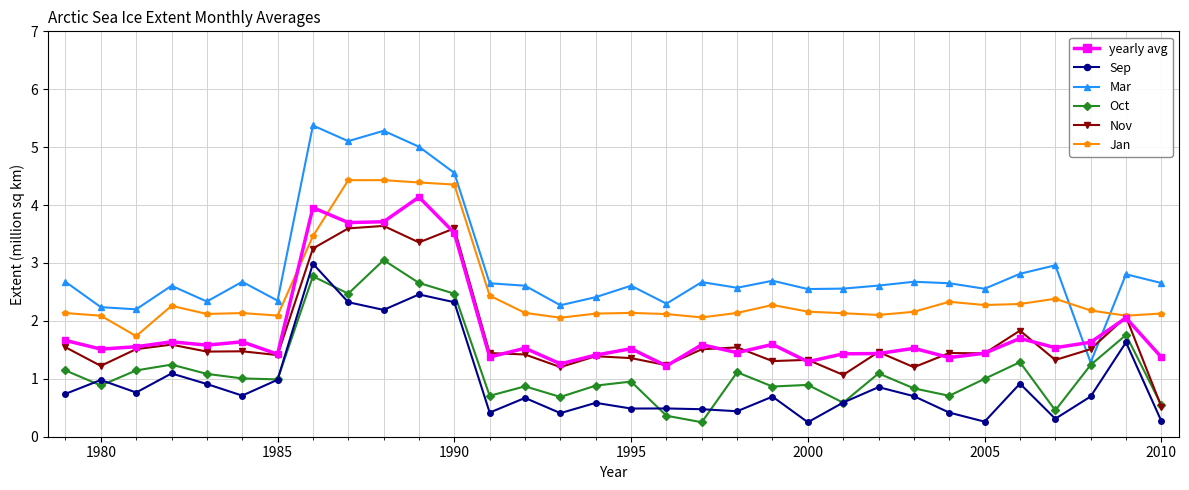

Which series has the largest total across all categories?

Mar